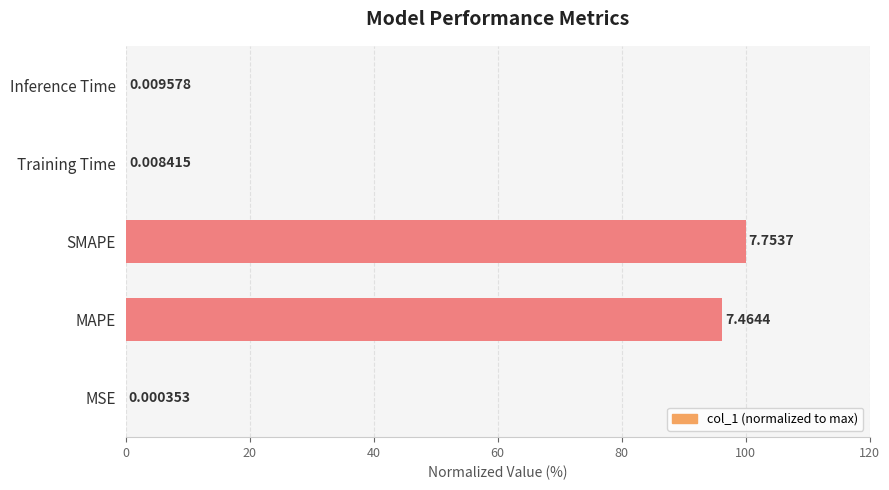

Between Training Time and SMAPE, which is larger?

SMAPE